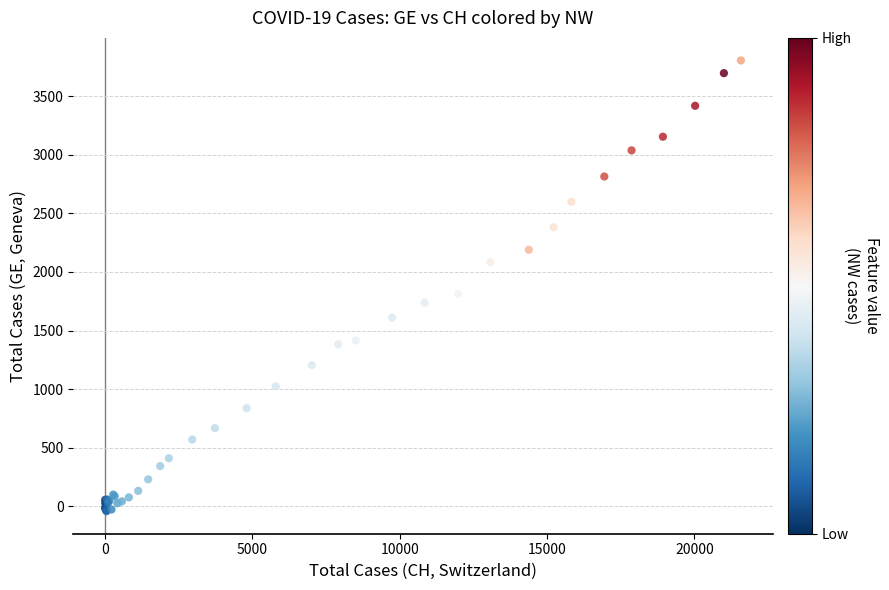

What Y value in the scatter plot is closest to 1881?

1813.6